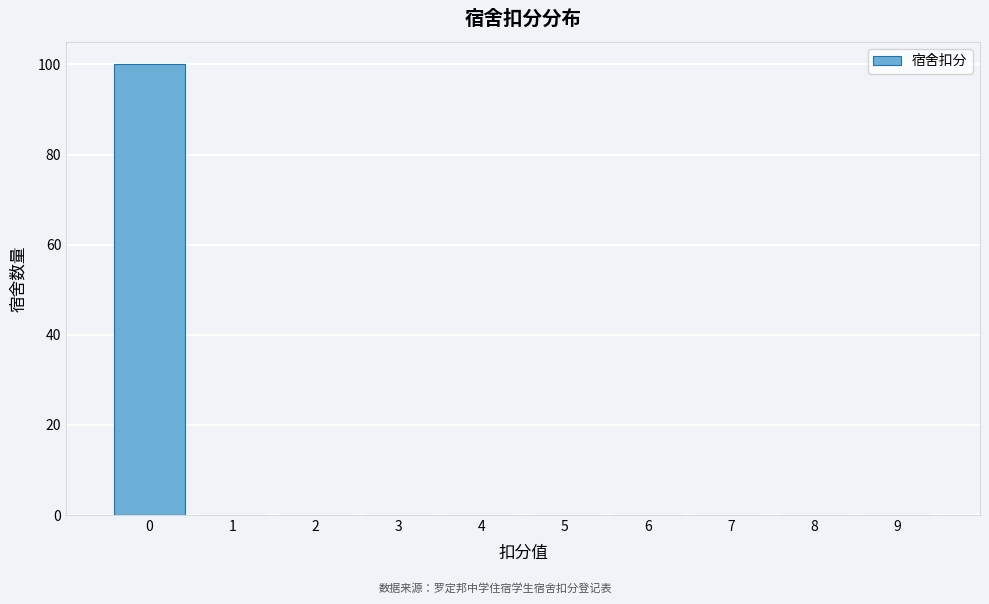

Reading left to right, transcribe this chart: for each bar, give the range it covers on the x-axis and its height. The values are not printed on the chart, so give them approximately, as read against the axis.

-0.5 to 0.5: 100
0.5 to 1.5: 0
1.5 to 2.5: 0
2.5 to 3.5: 0
3.5 to 4.5: 0
4.5 to 5.5: 0
5.5 to 6.5: 0
6.5 to 7.5: 0
7.5 to 8.5: 0
8.5 to 9.5: 0